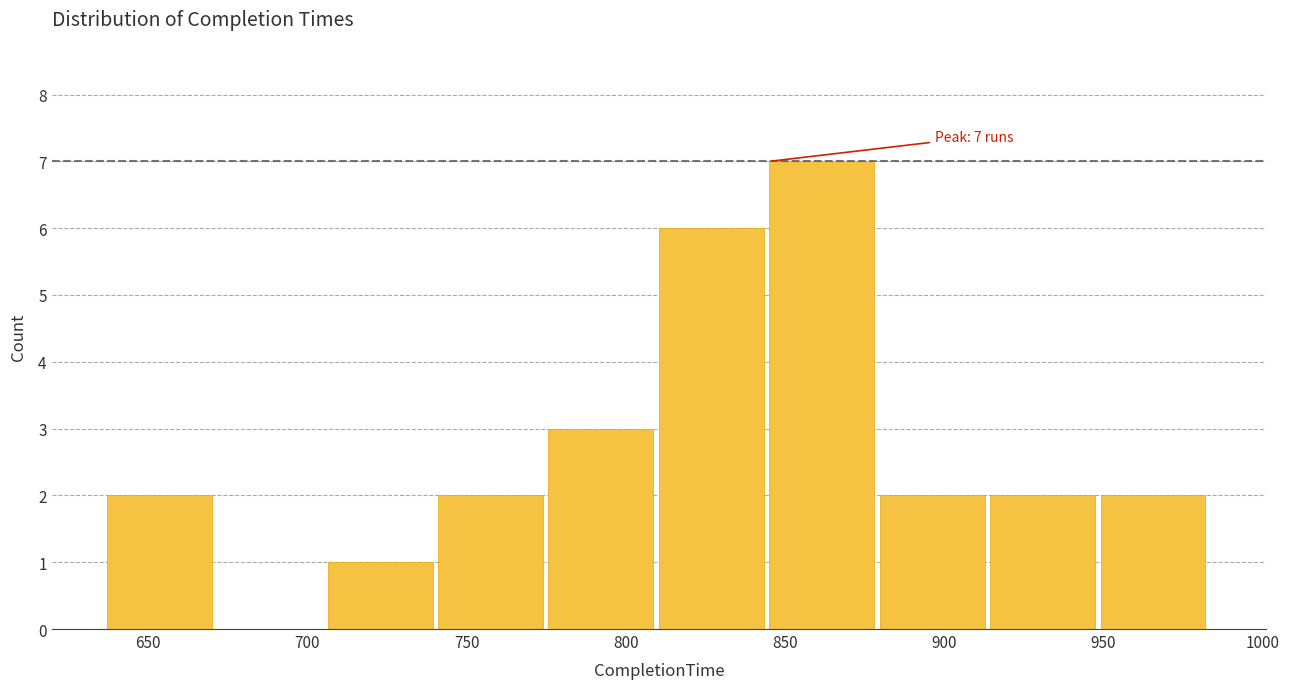

Over which range of the x-axis is the bar tallest?

845 to 880